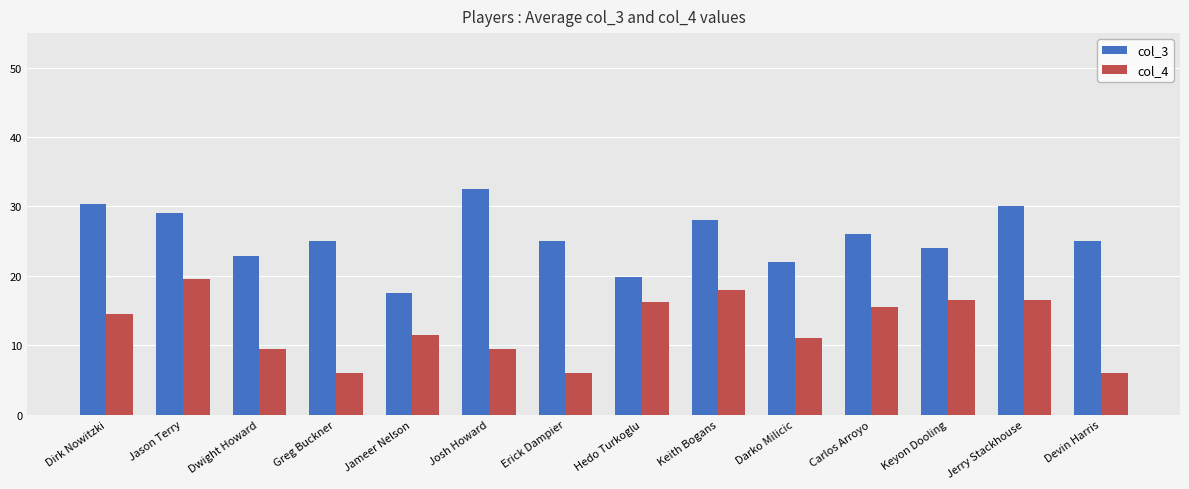

The value of col_3 at Dwight Howard is 22.8. True or false?

True